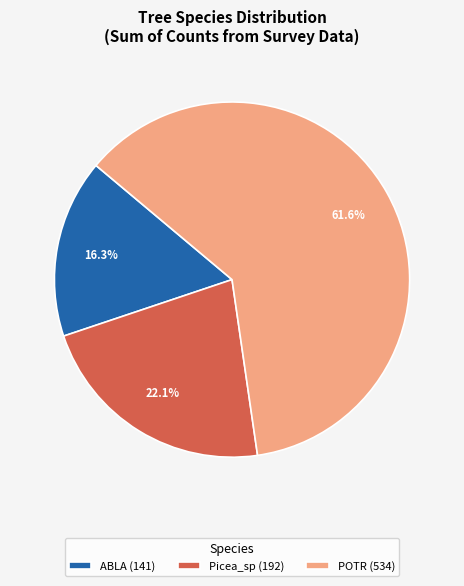

What percentage is NOT represented by POTR (534)?

38.4%